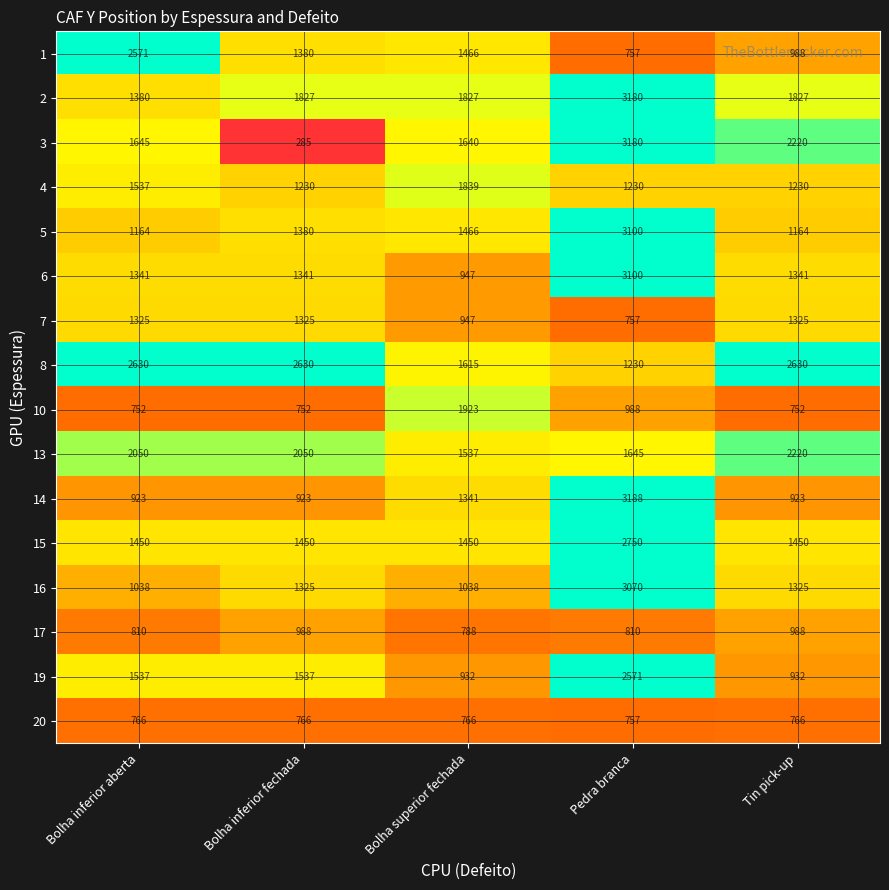

What is the sum of the 17 values at Bolha inferior aberta and Bolha inferior fechada?

1798